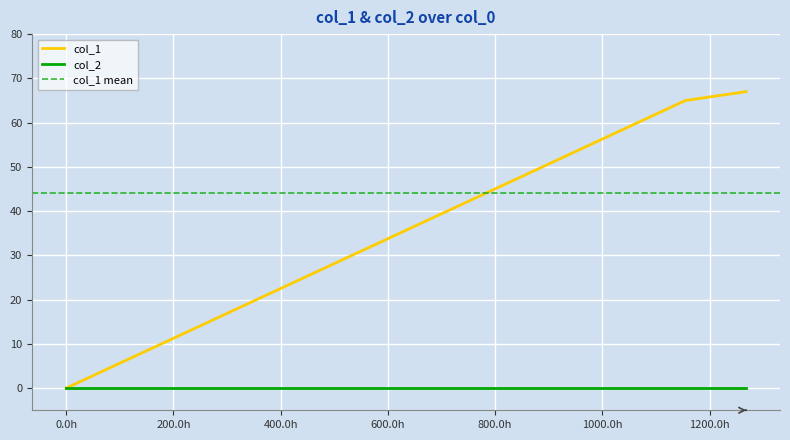

Reading left to right, extract all data points from this chart.

0	65	67